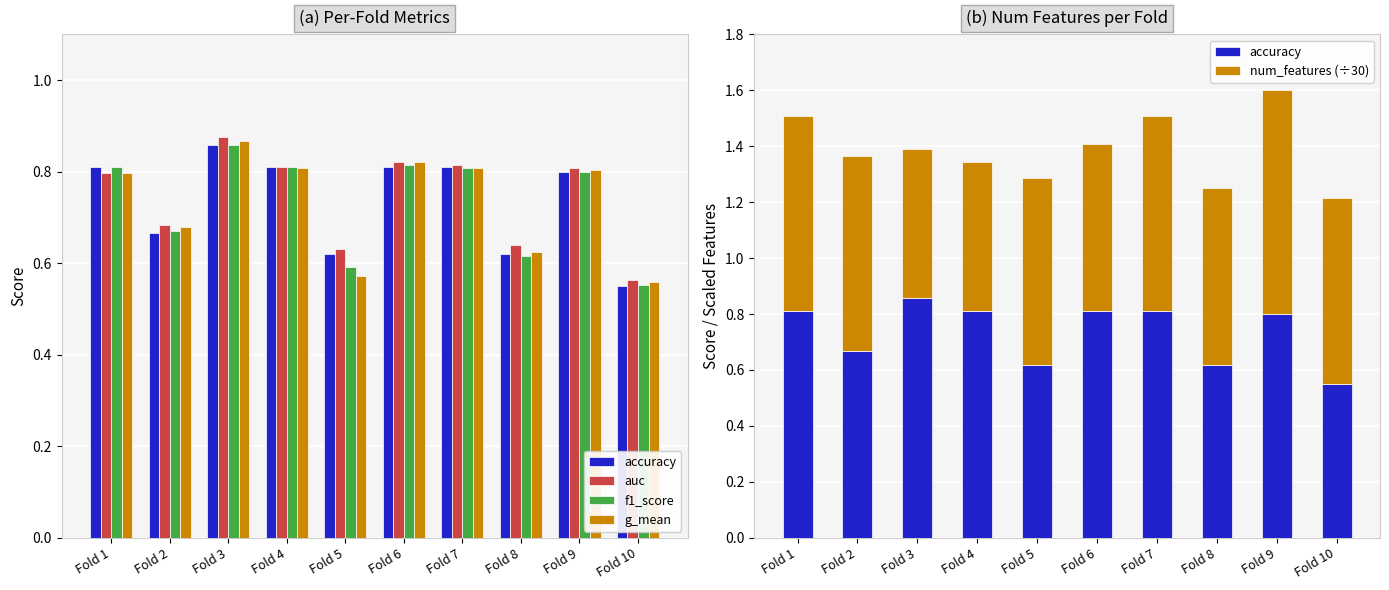

Rank the series at Fold 5 from highest to lowest value.

num_features (÷30), auc, accuracy, f1_score, g_mean